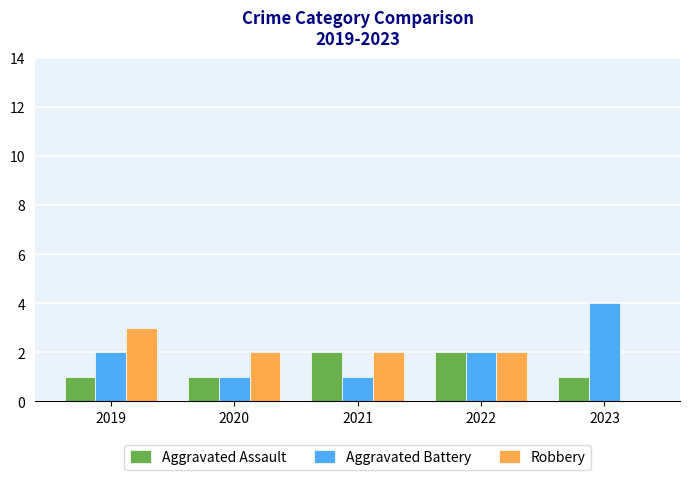

At which label does Robbery reach its peak?

2019